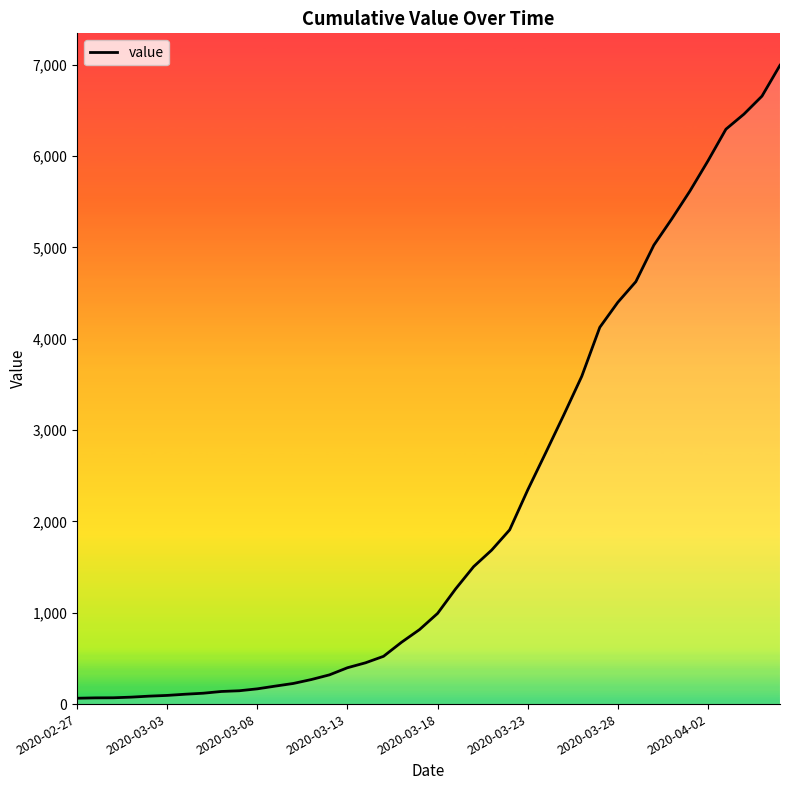

What is the maximum value shown in the chart?

6995